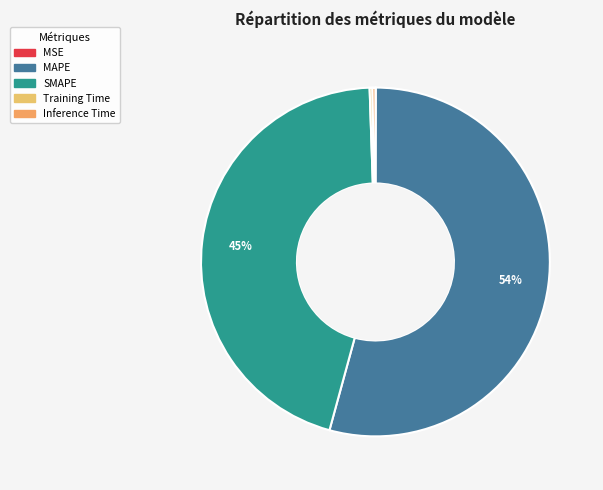

Which category has the biggest portion of the pie?

MAPE